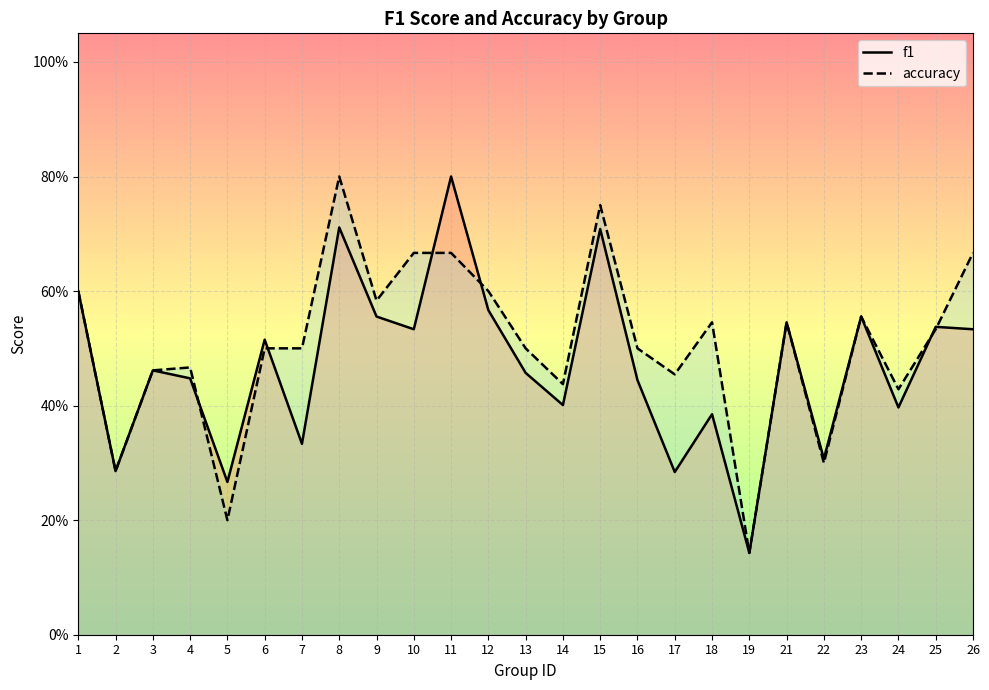

True or false: accuracy and f1 cross at least once.

True